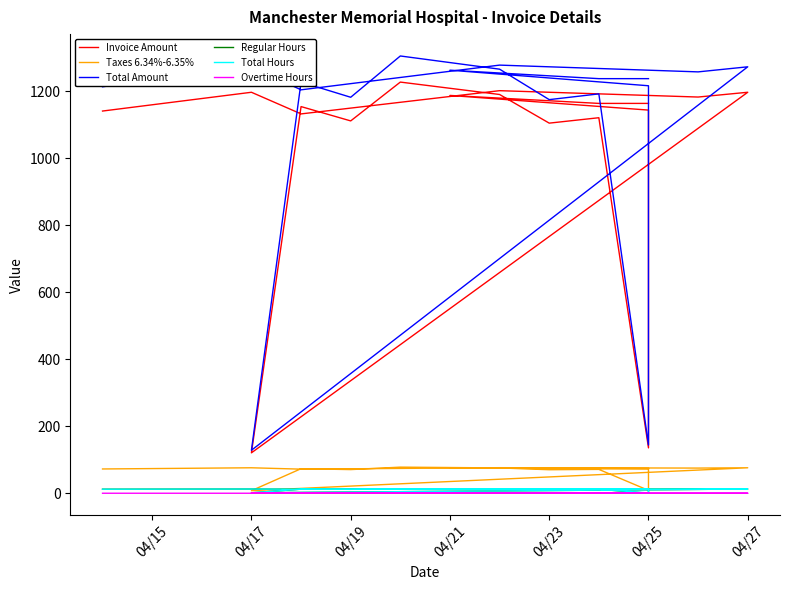

True or false: Invoice Amount has a value of 573.0 at 9.

False